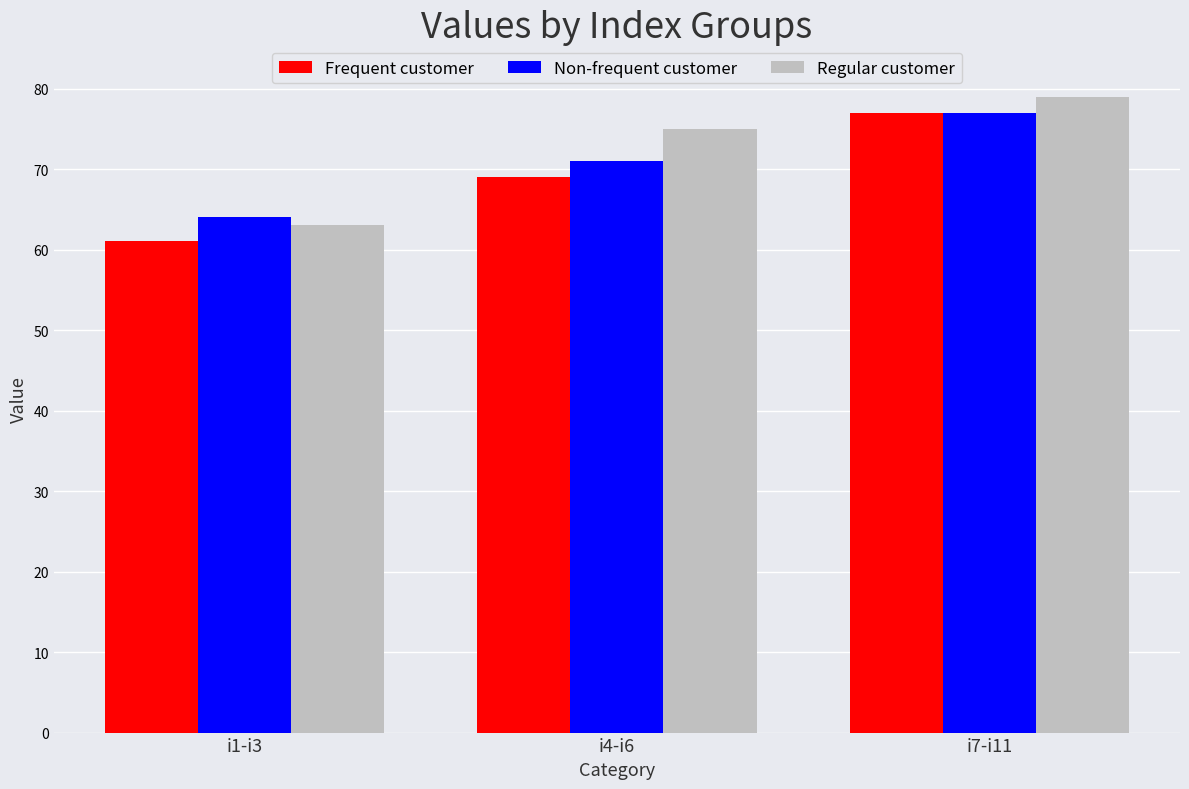

The value of Non-frequent customer at i4-i6 is 117. True or false?

False